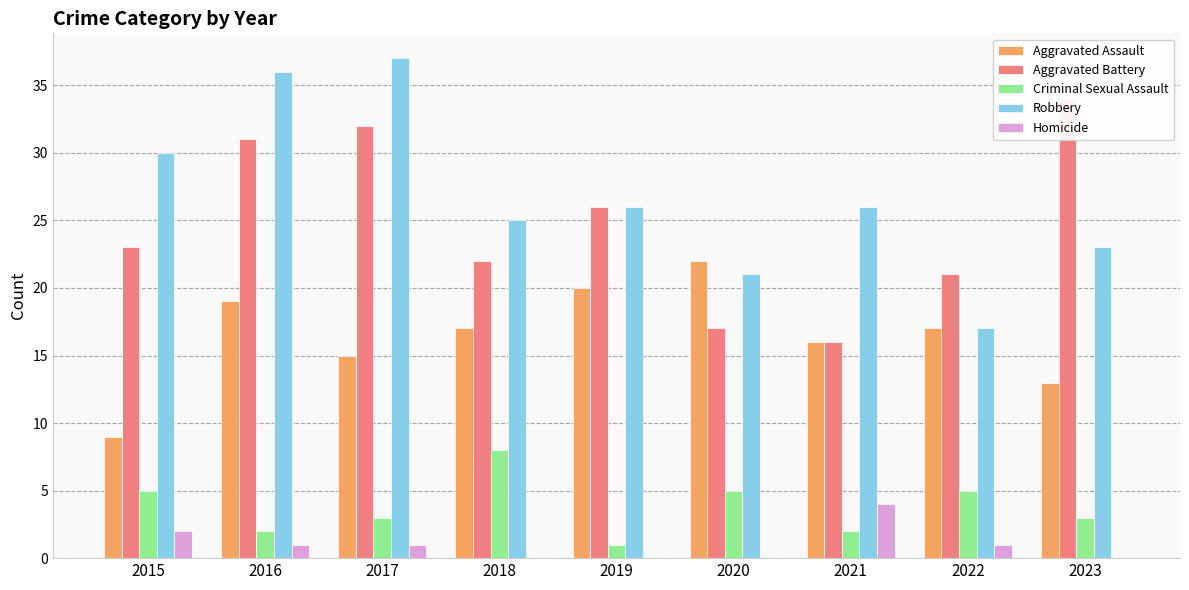

At which label is Homicide closest to 2?

2015